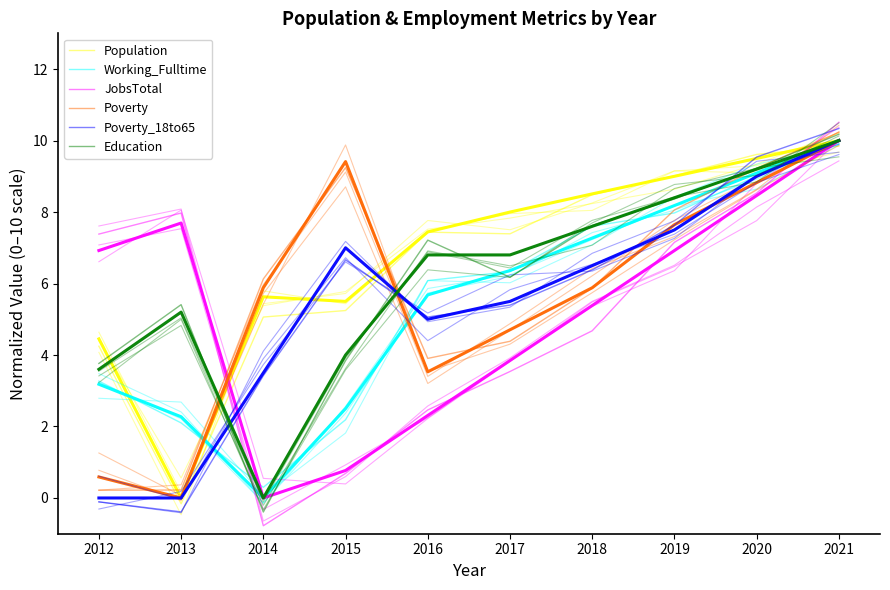

Is the value of Poverty at 2014 greater than the value of Working_Fulltime at 2019?

No